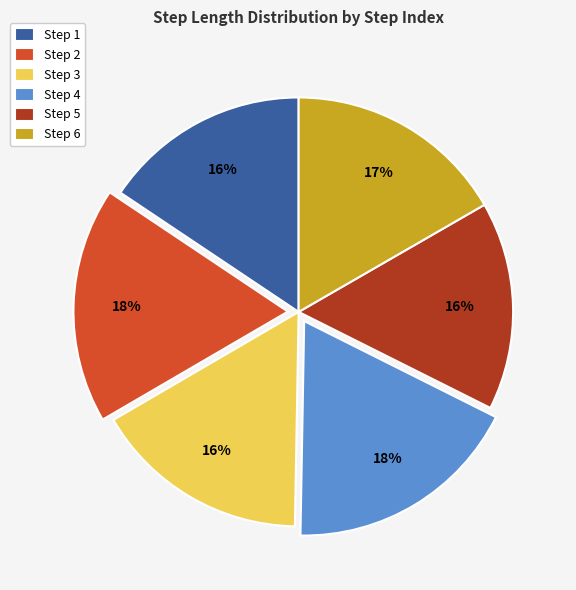

What percentage is the Step 1 slice, to the nearest percent?

16%